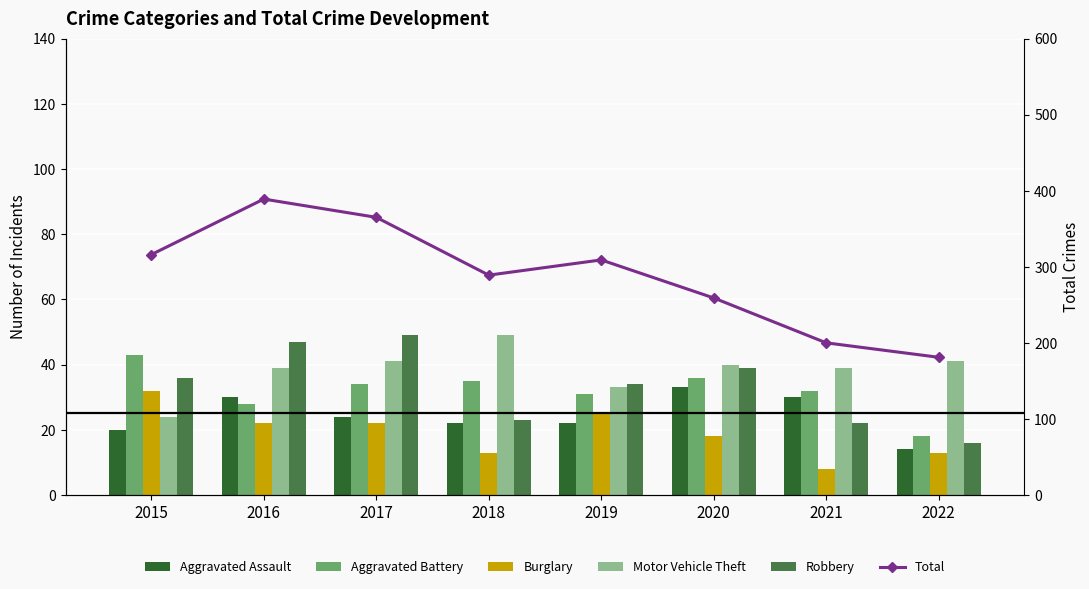

Are the bars grouped side by side (vs. stacked)?

Yes